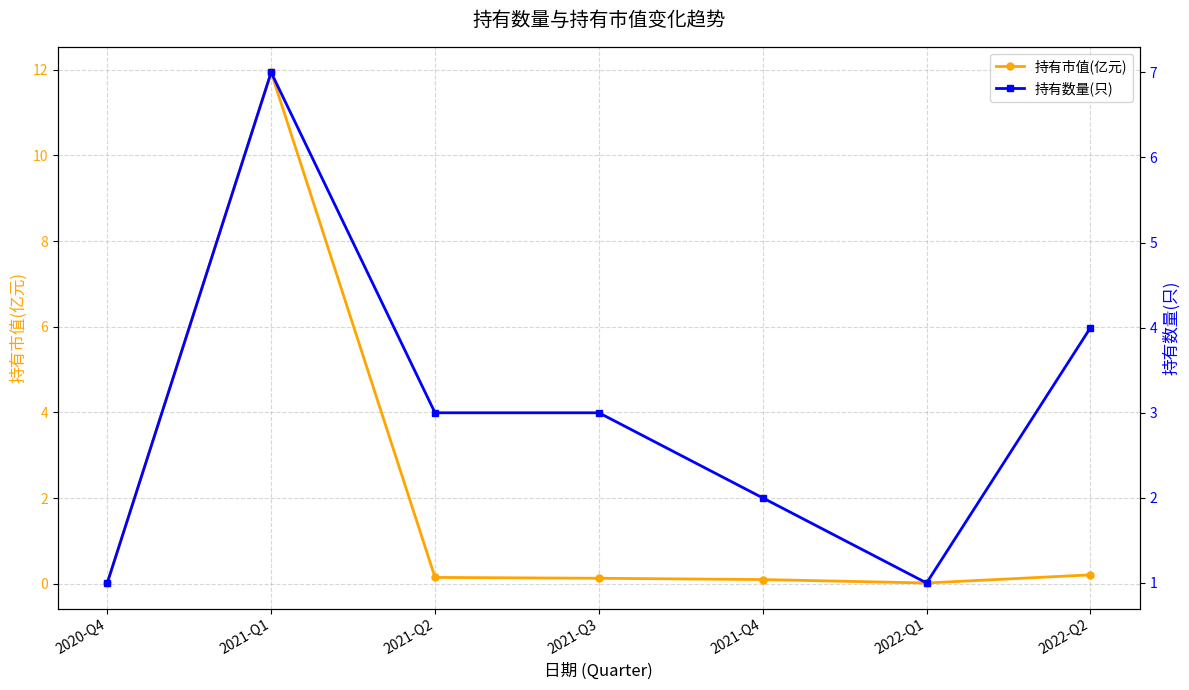

Count the number of categories in the chart.

7